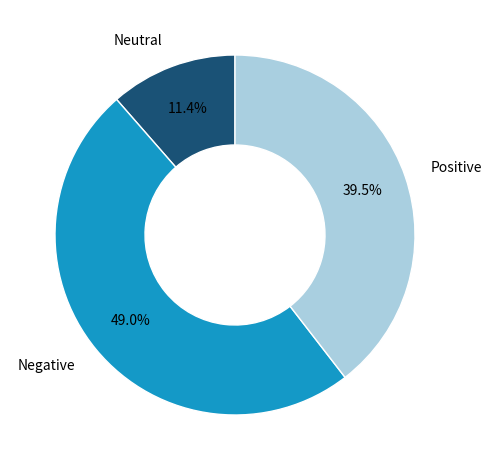

Is there a majority slice in this chart?

No